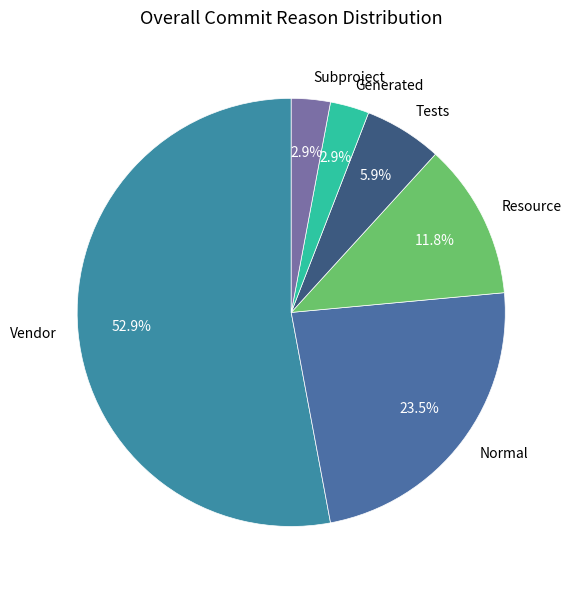

To the nearest percent, what is the average slice percentage?

17%